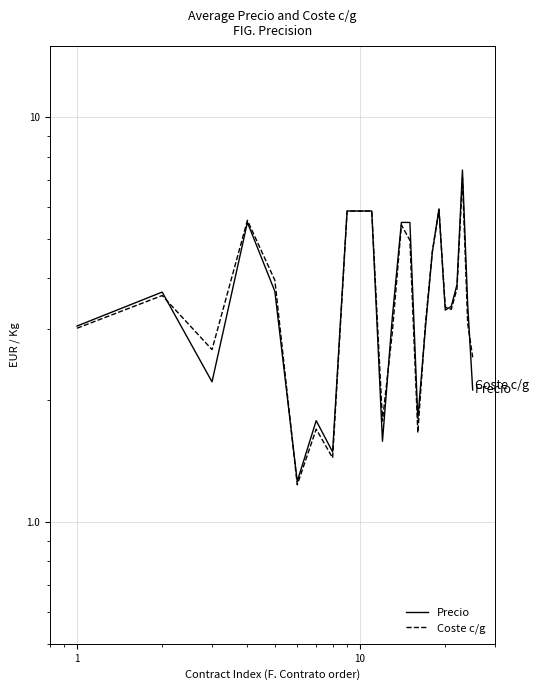

The value of Precio at 15 is 0.8. True or false?

False